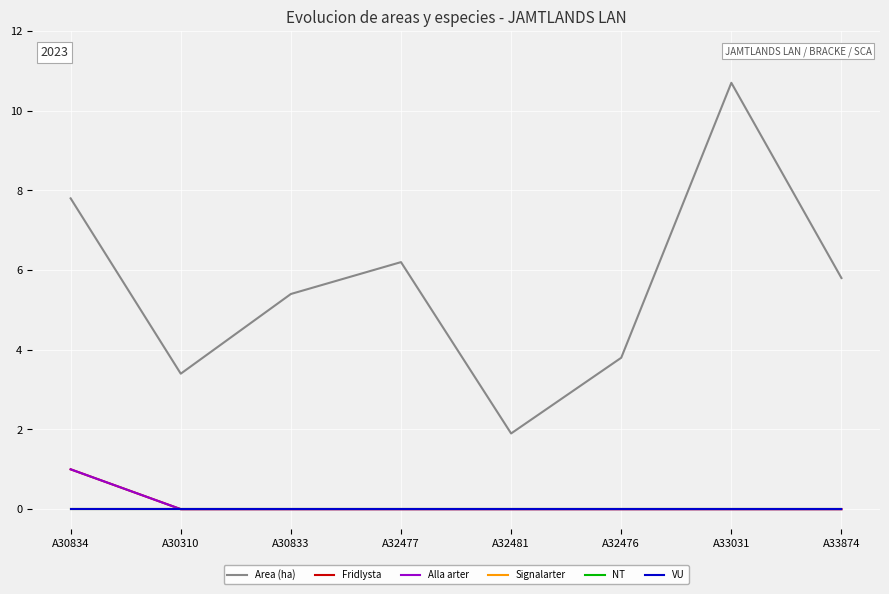

True or false: Signalarter and Alla arter intersect in this chart.

False